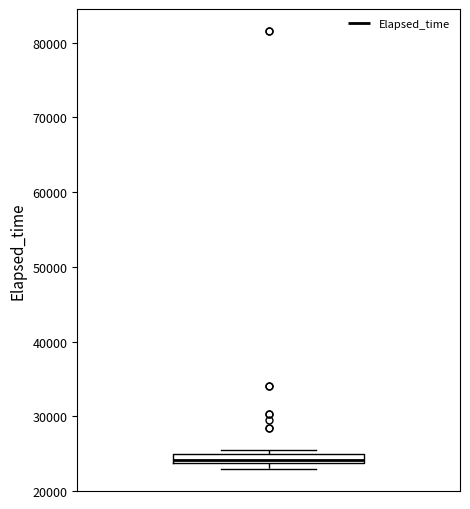

Where is the upper edge of the box on the y-axis? The values are not printed on the chart, so give them approximately, as read against the axis.

25000